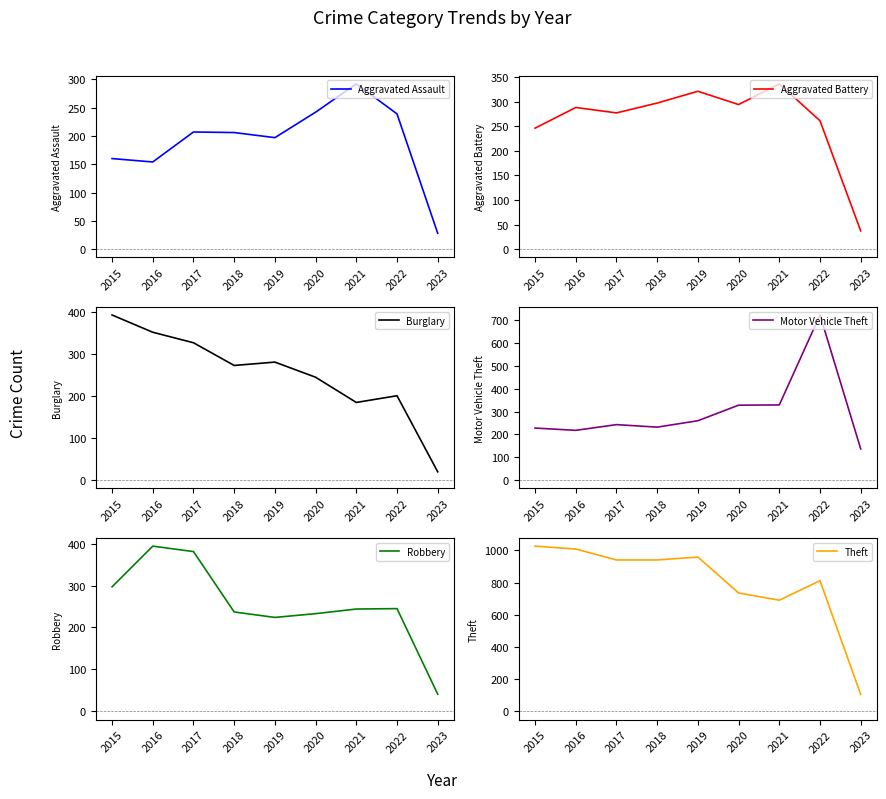

Which category has the lowest value in the Robbery series?

2023